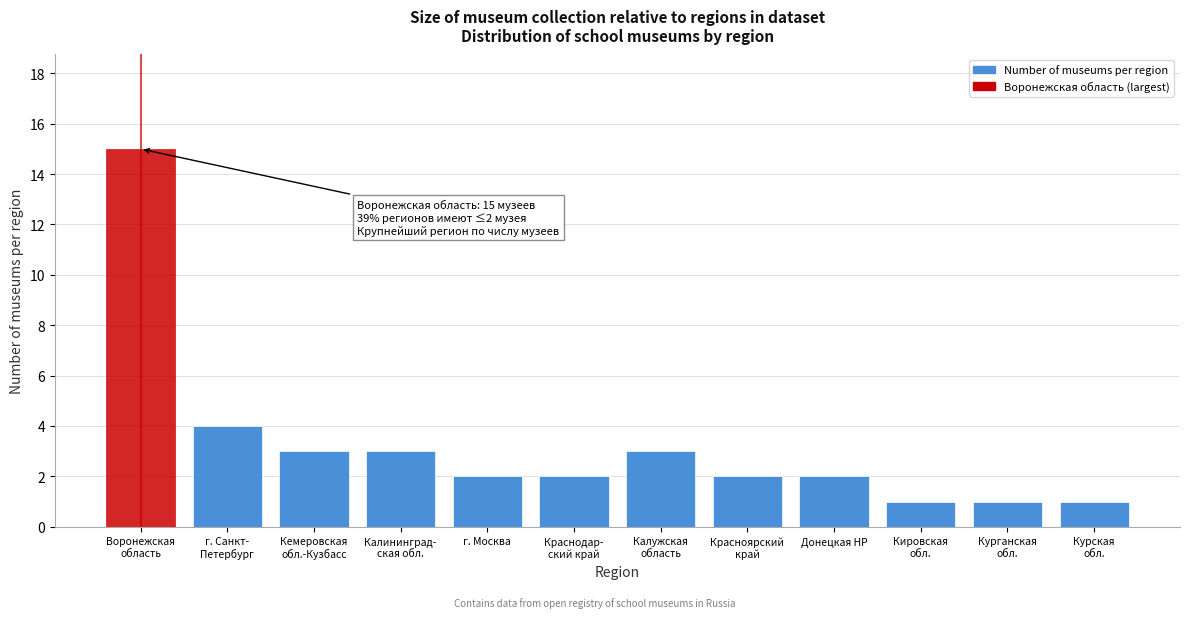

Reading left to right, list all the values displayed in this chart.

15	4	3	3	2	2	3	2	2	1	1	1